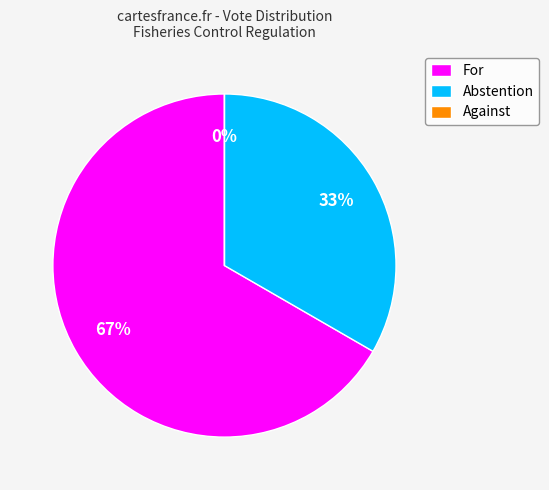

Which slice is the largest?

For